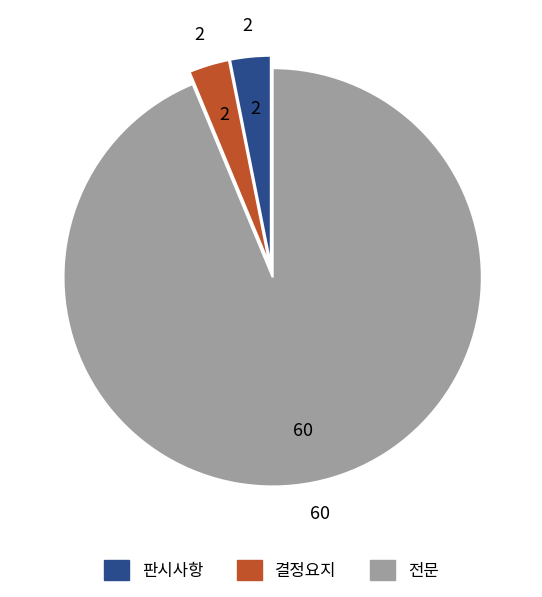

The 판시사항 slice represents 3% of the pie. True or false?

True